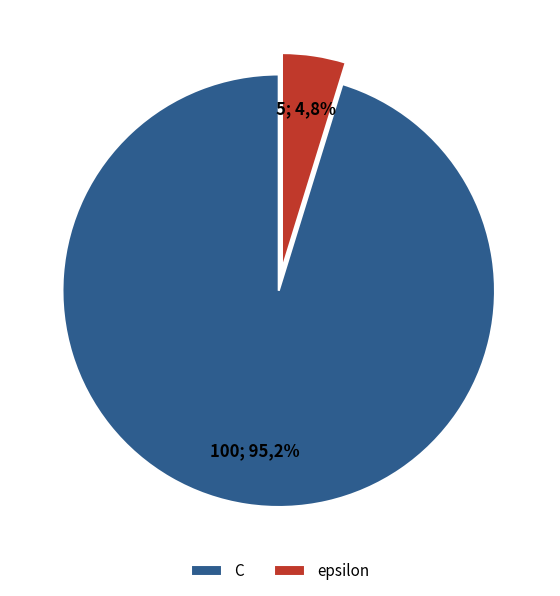

What is the ratio of the value at C to the value at epsilon?

20.0